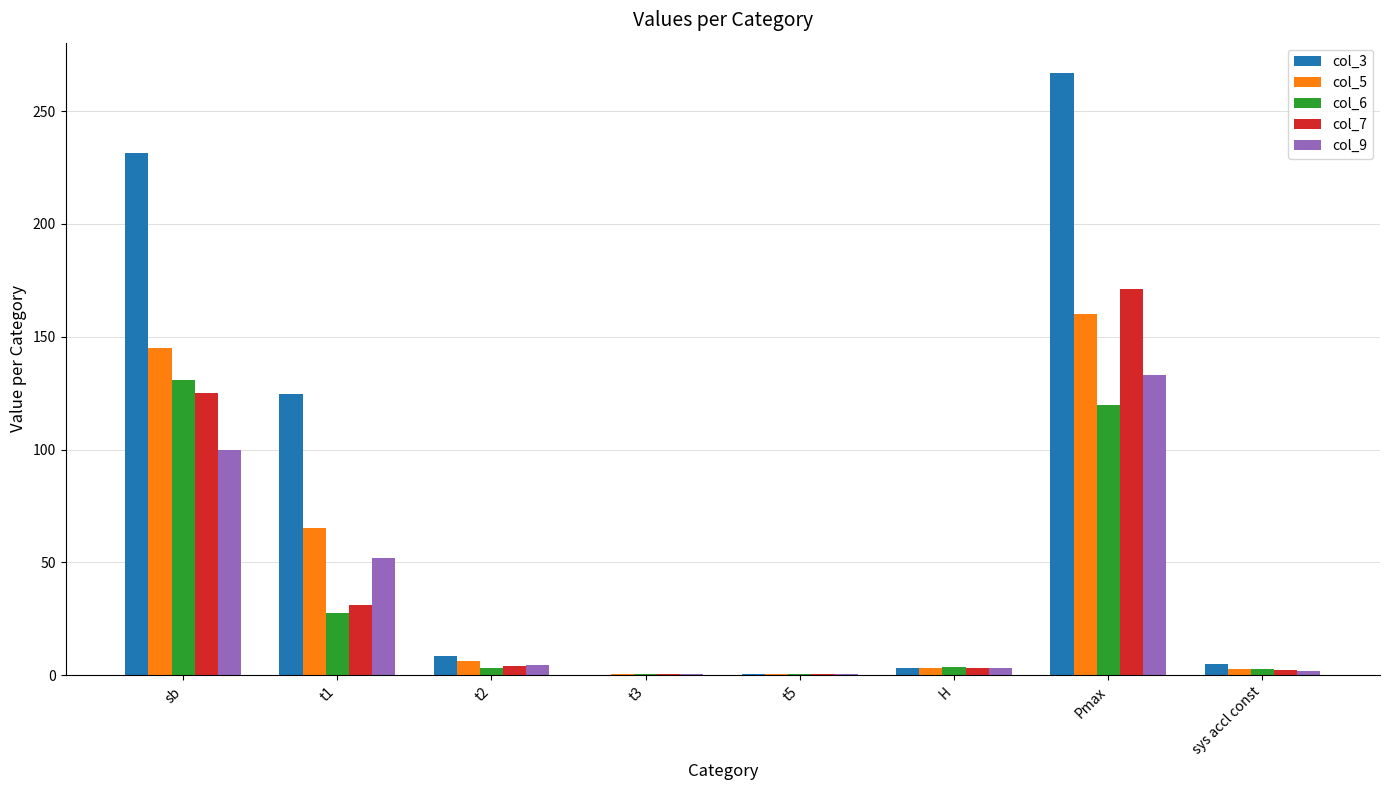

What is the sum of all col_6 values?

289.2